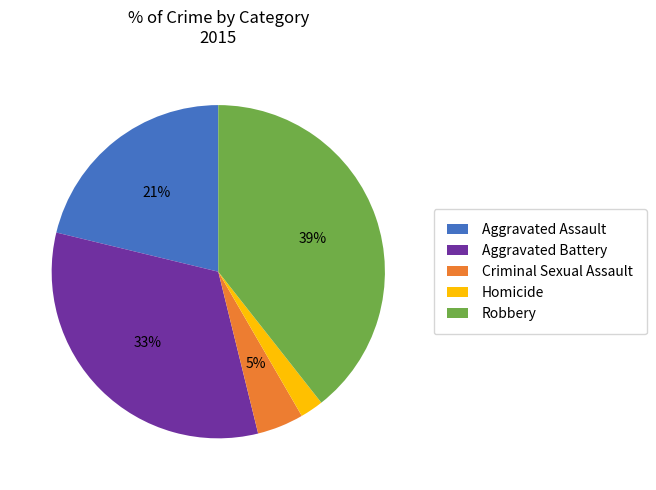

How many slices are in this pie chart?

5